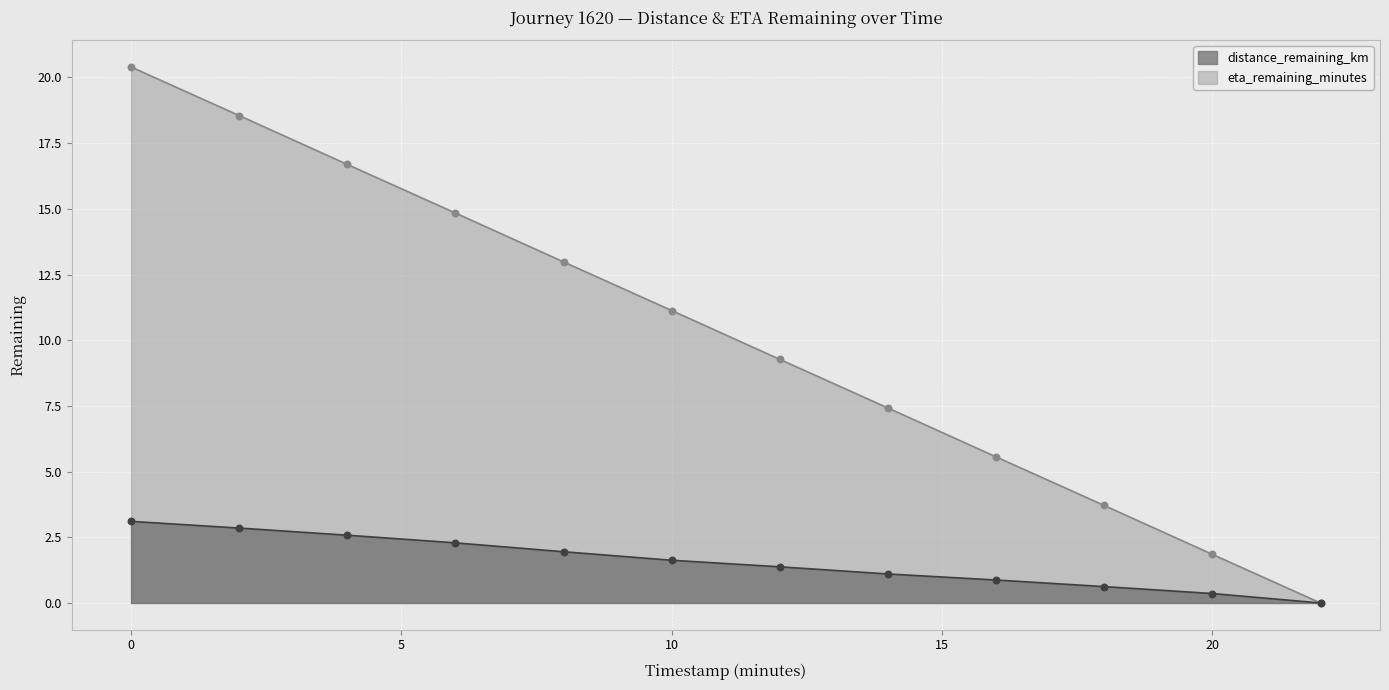

Which series reaches the minimum Y coordinate?

distance_remaining_km